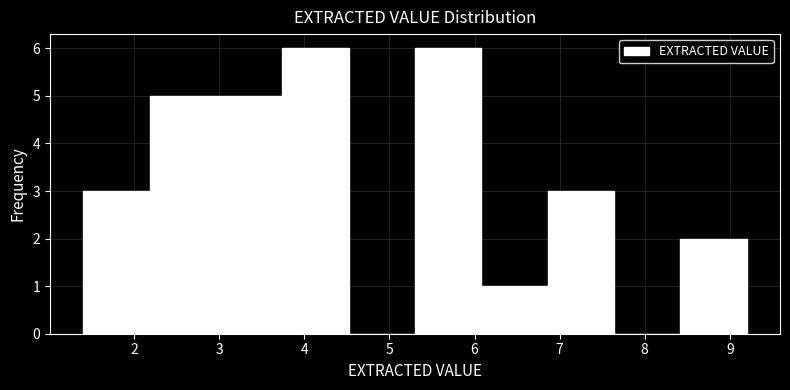

How tall is the bar that spans 2.18 to 2.96 on the x-axis? Neither the bar edges nor the heights are printed on the chart, so give them approximately, as read against the axes.

5